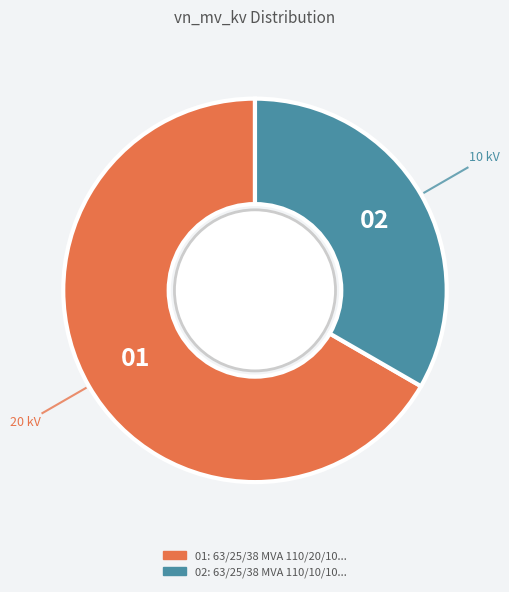

Does any single category account for the majority?

Yes